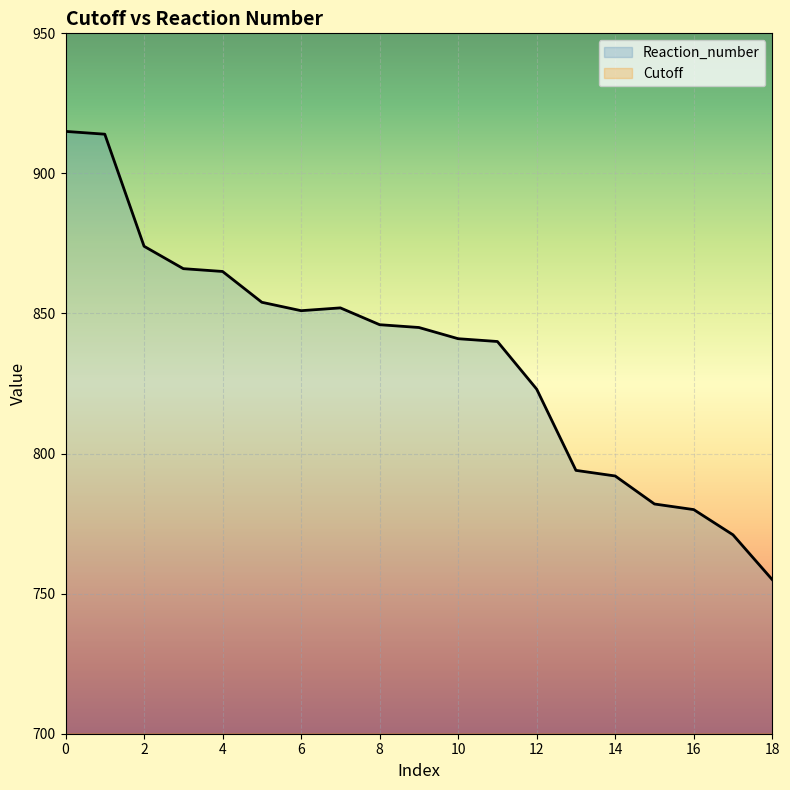

The Reaction_number series shows 1252 at 6. True or false?

False